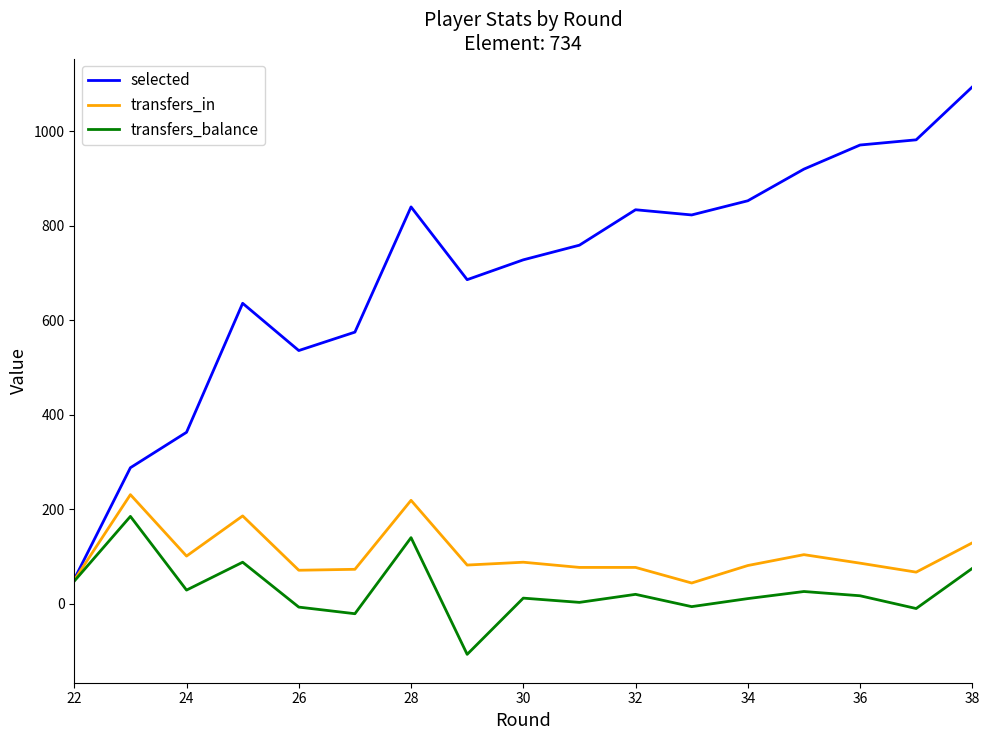

Between 30 and 38, which series saw the biggest shift?

selected